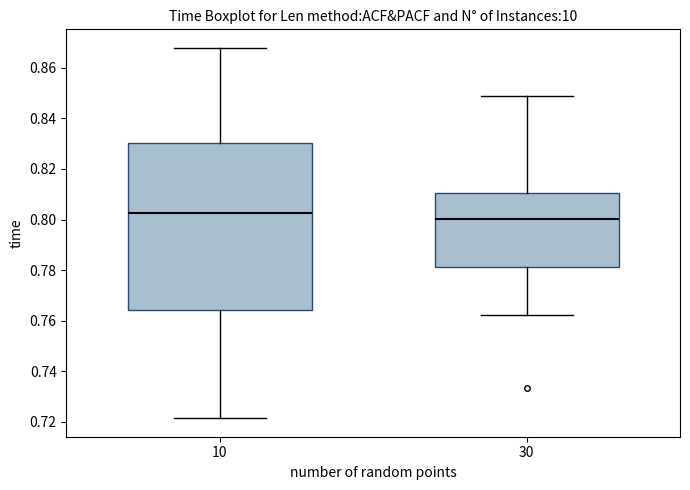

Reading left to right, read every box against the y-axis: the position of its median line, the range the box covers, and the ends of its whiskers. The values are not printed on the chart, so give them approximately, as read against the axis.

10: median 0.802, box 0.764 to 0.830, whiskers 0.722 to 0.868
30: median 0.800, box 0.782 to 0.810, whiskers 0.762 to 0.848